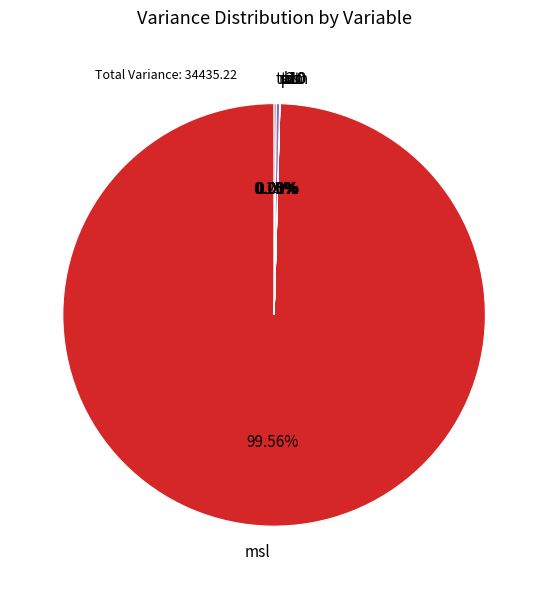

Which slice is the largest?

msl